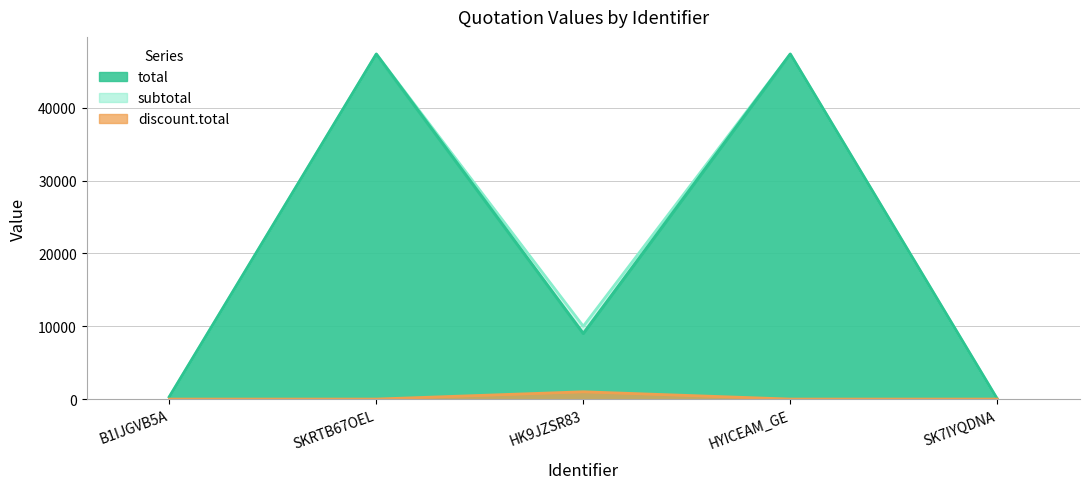

What is the difference between the highest and lowest values at HYICEAM_GE?

47370.0